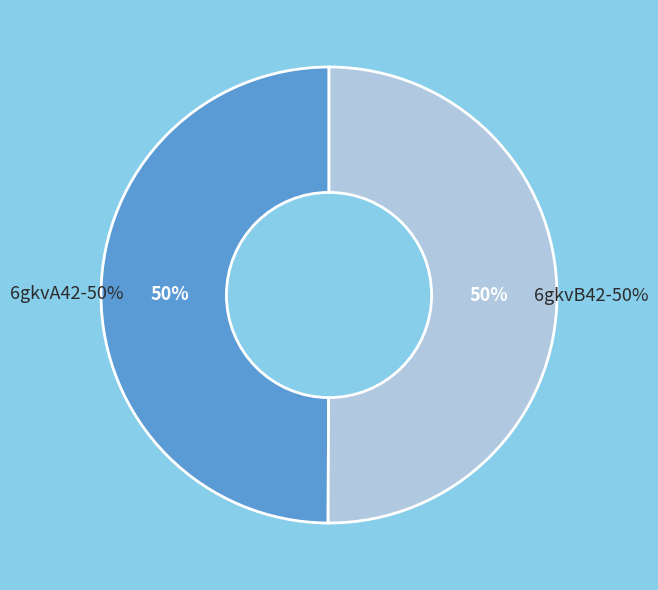

How many segments does this pie chart have?

2